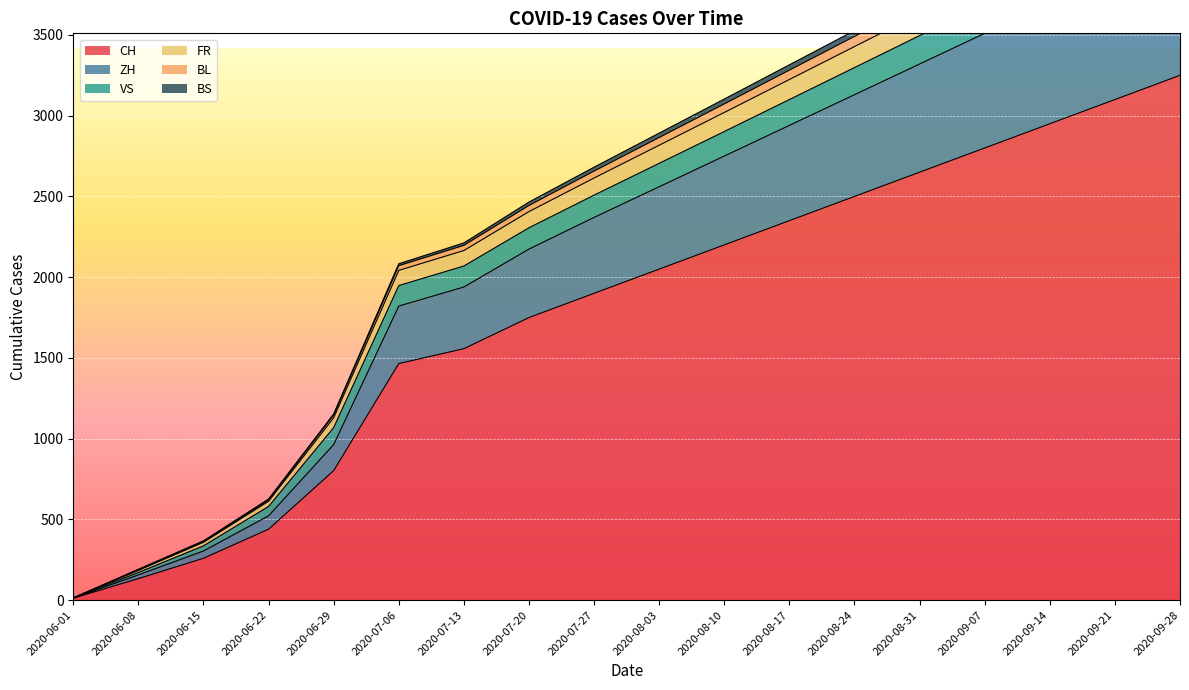

At which label does CH reach its minimum?

2020-06-01